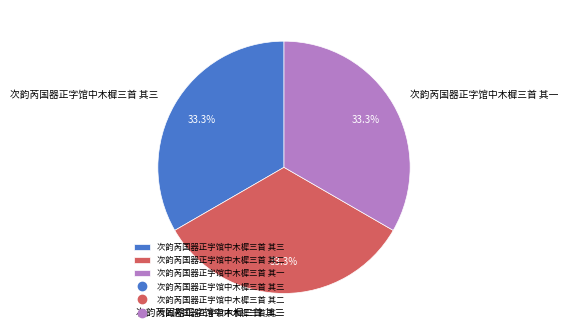

Do 次韵芮国器正字馆中木樨三首 其三 and 次韵芮国器正字馆中木樨三首 其一 together represent more than half of the pie?

Yes